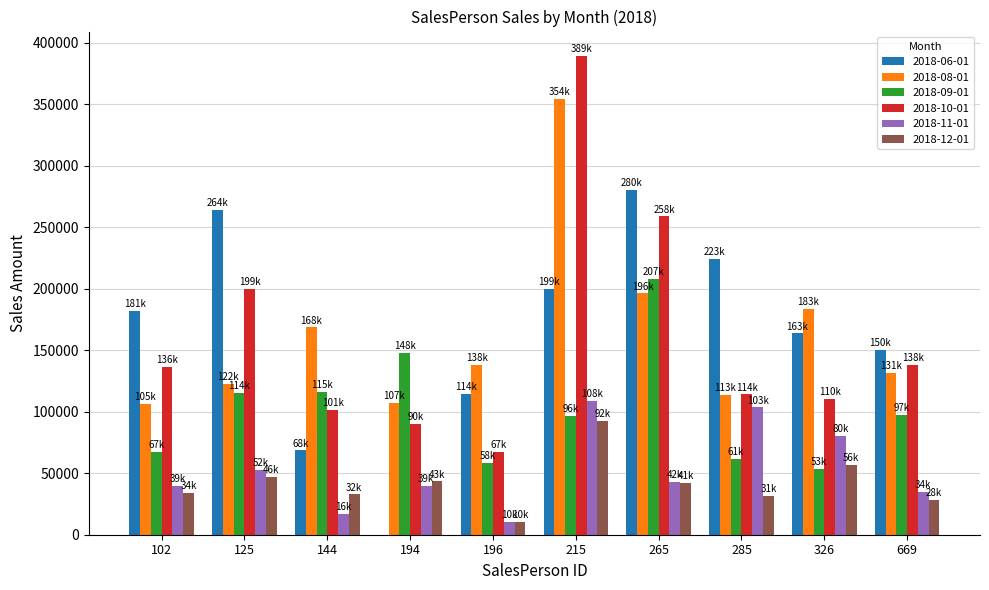

The value of 2018-10-01 at 125 is 357686.1. True or false?

False